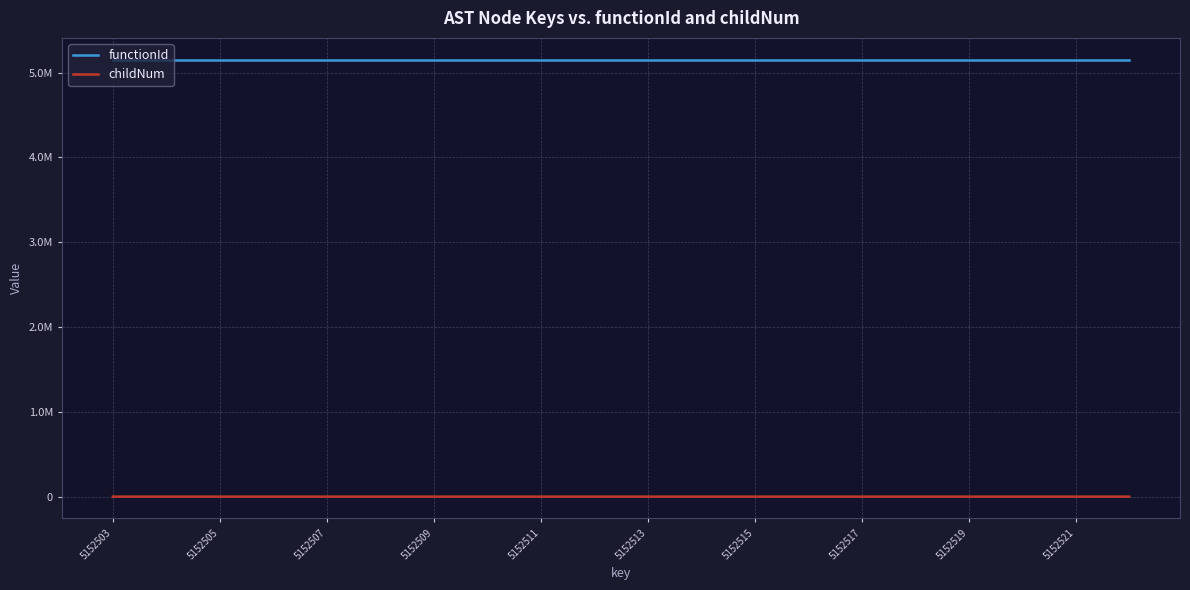

What are all the series names shown in the legend?

functionId, childNum